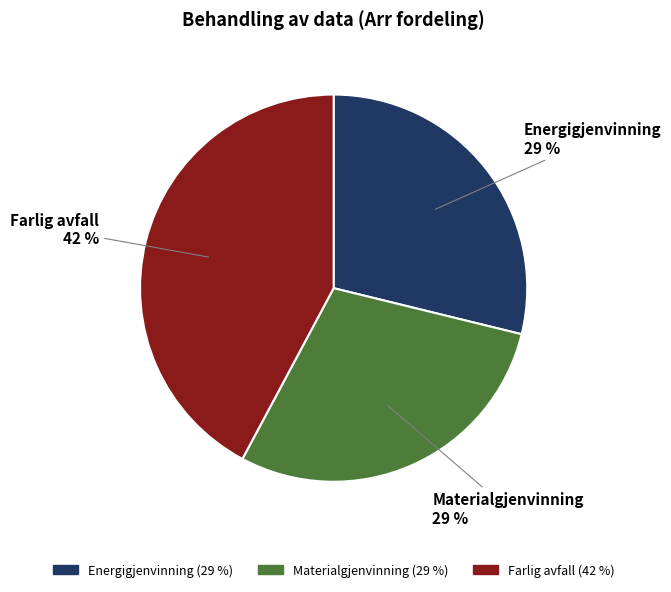

Does any single category account for the majority?

No